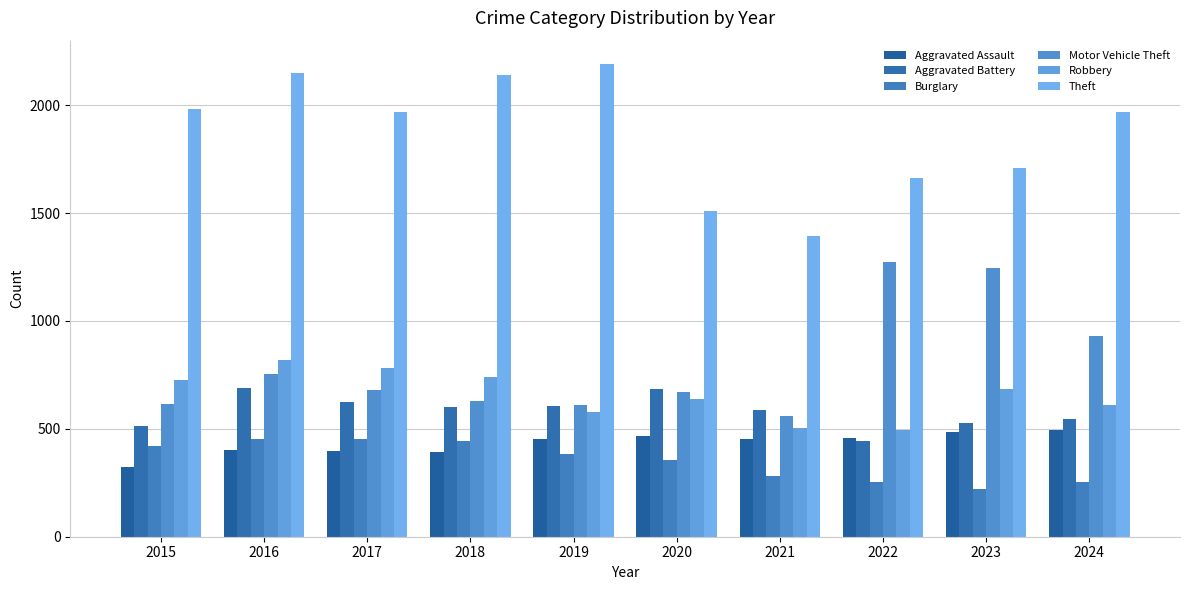

Where does the Aggravated Assault series first go above 452?

2020